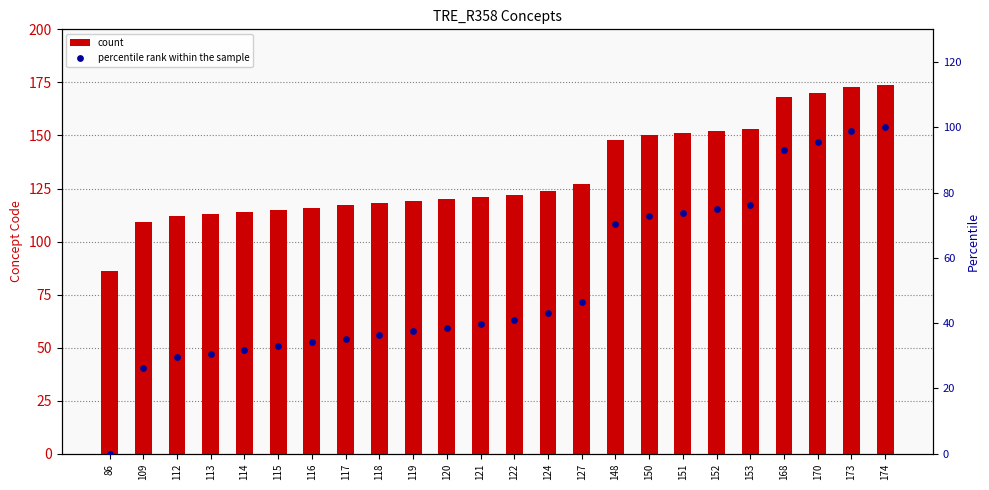

What is the total value across all series at 119?

156.5